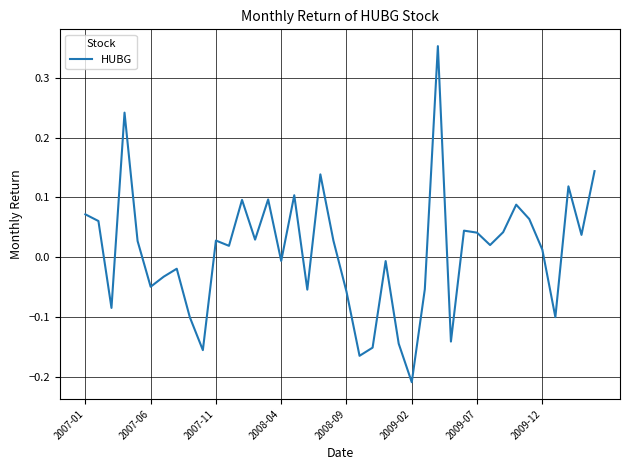

What is the difference between the maximum and minimum values?

0.6